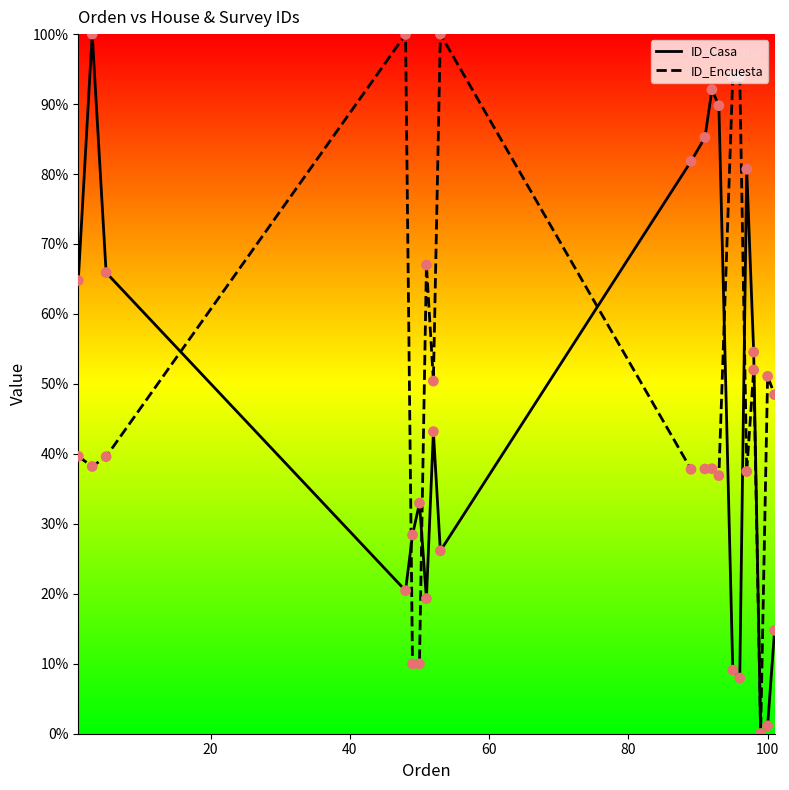

What is the greatest value displayed?

100.0